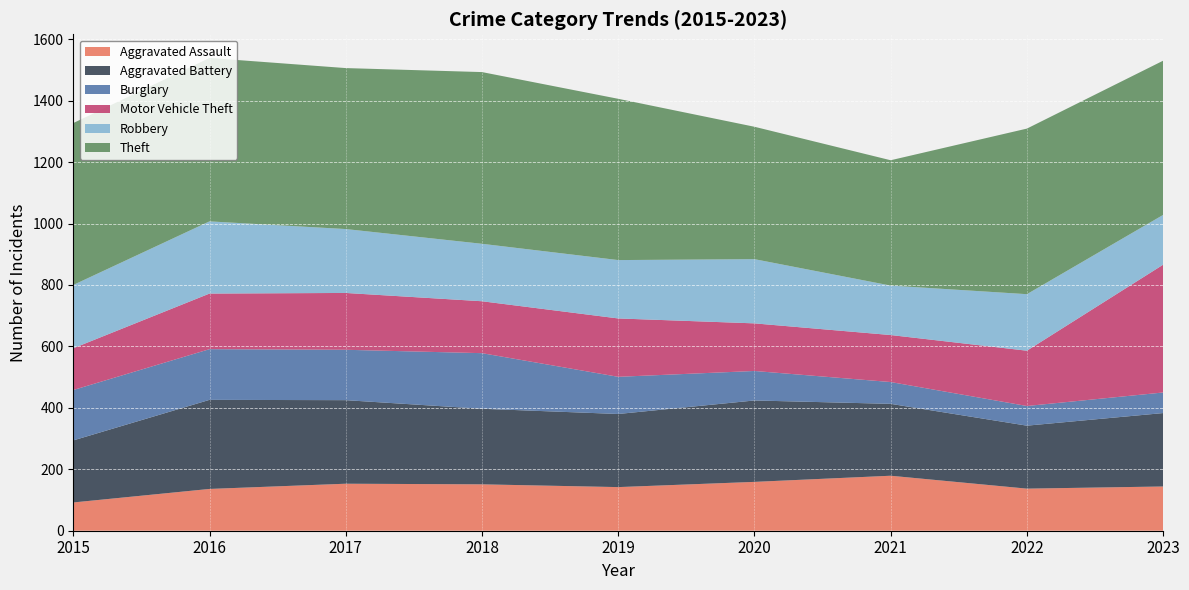

Reading right to left, list all the values displayed in this chart.

Aggravated Assault: 2023=144	2022=137	2021=179	2020=159	2019=142	2018=151	2017=153	2016=136	2015=92
Aggravated Battery: 2023=239	2022=205	2021=234	2020=265	2019=238	2018=246	2017=272	2016=290	2015=202
Burglary: 2023=67	2022=64	2021=71	2020=96	2019=121	2018=181	2017=164	2016=165	2015=164
Motor Vehicle Theft: 2023=416	2022=180	2021=153	2020=155	2019=190	2018=169	2017=185	2016=181	2015=136
Robbery: 2023=162	2022=184	2021=161	2020=209	2019=190	2018=187	2017=208	2016=235	2015=206
Theft: 2023=502	2022=539	2021=408	2020=431	2019=525	2018=559	2017=524	2016=532	2015=527